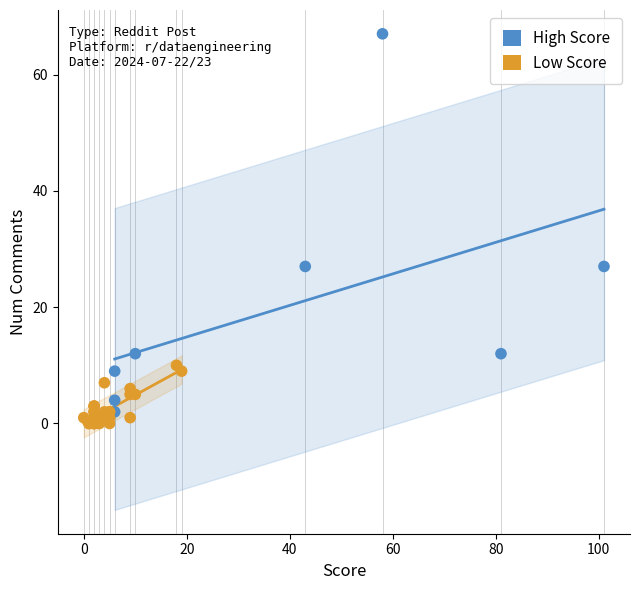

Which series has the largest Y range (max minus min)?

High Score